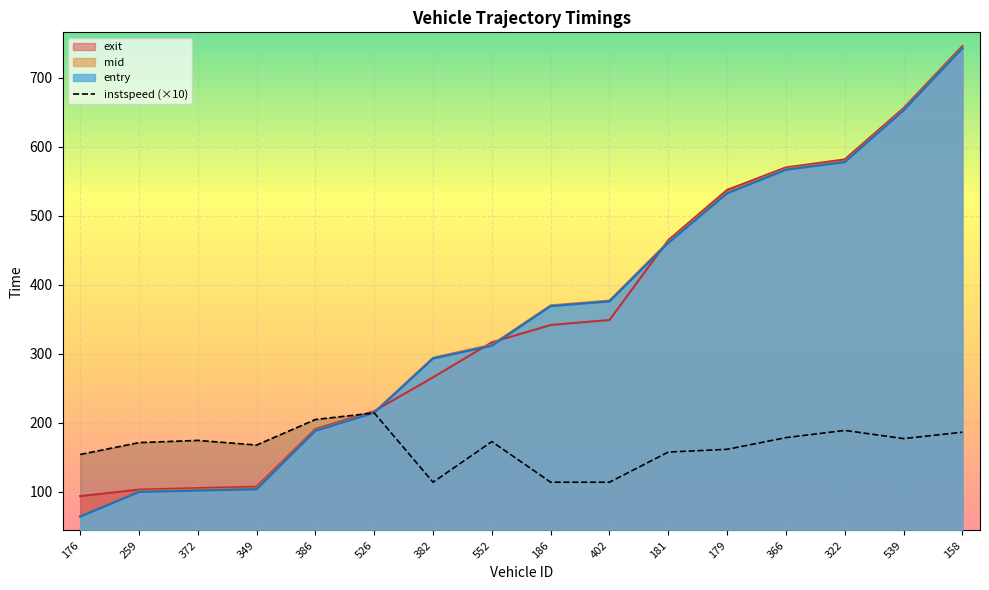

What is the greatest value displayed?

746.0